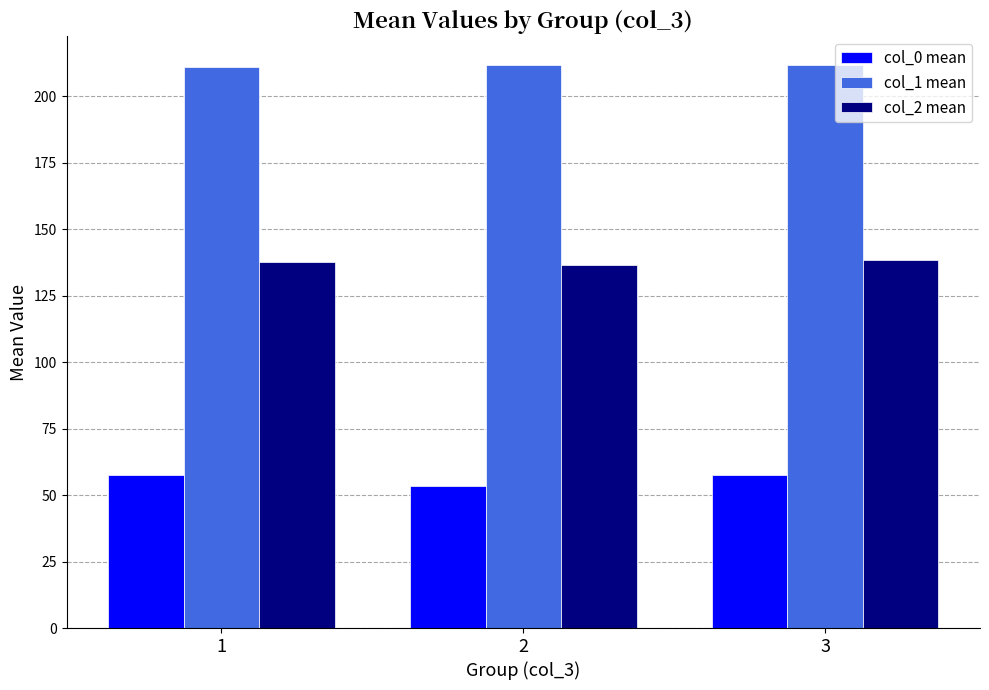

What are all the series names shown in the legend?

col_0 mean, col_1 mean, col_2 mean